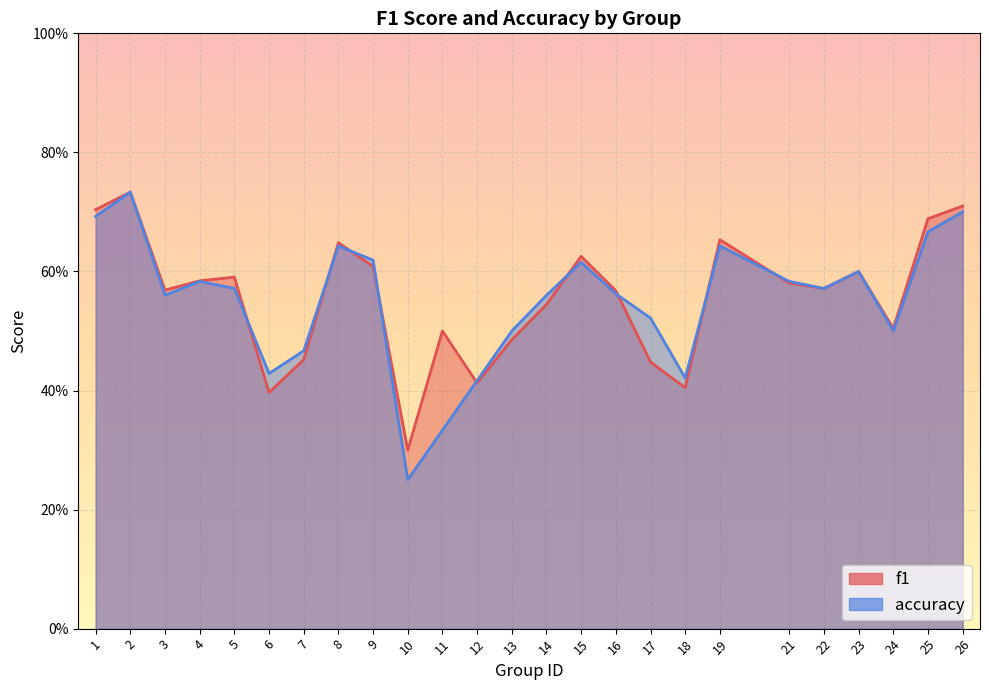

Is it true that f1 equals 0.6 at 23?

True